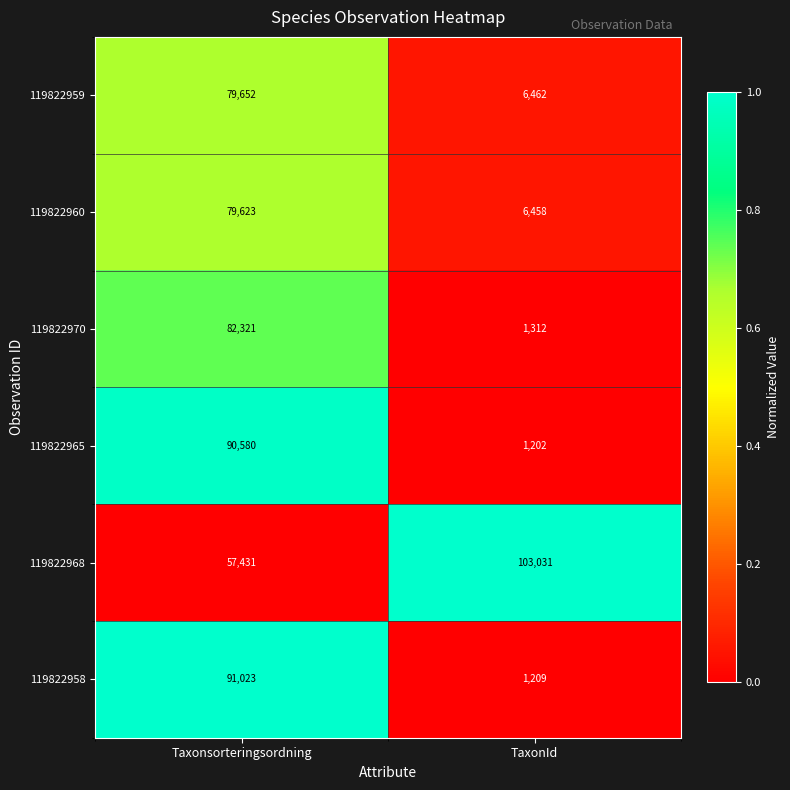

Rank the series at Taxonsorteringsordning from lowest to highest value.

119822968, 119822960, 119822959, 119822970, 119822965, 119822958